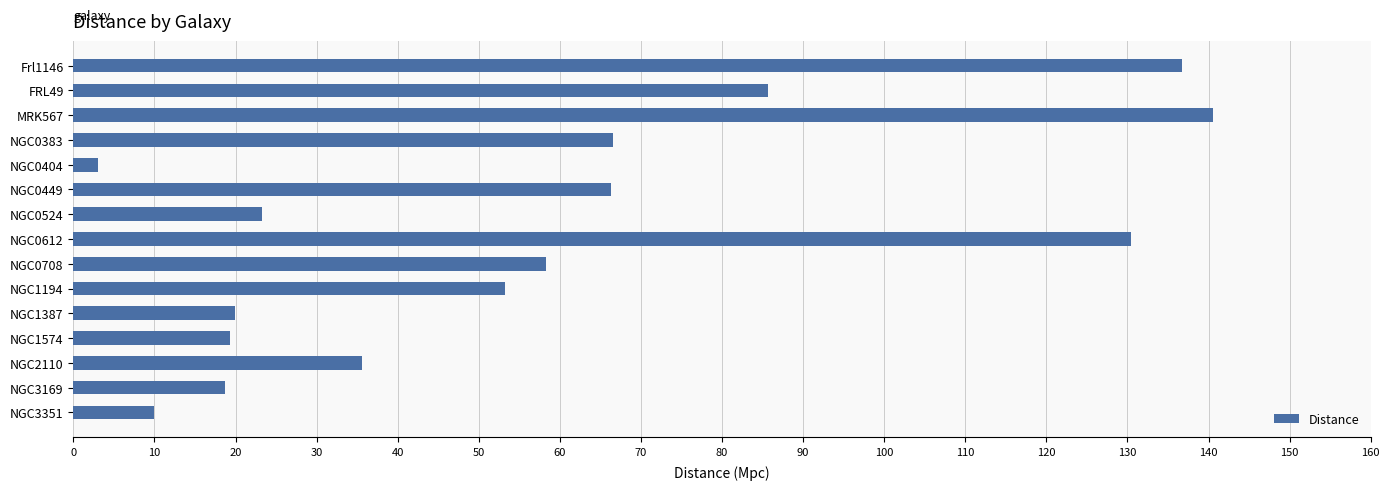

What value does the data have at FRL49?

85.7